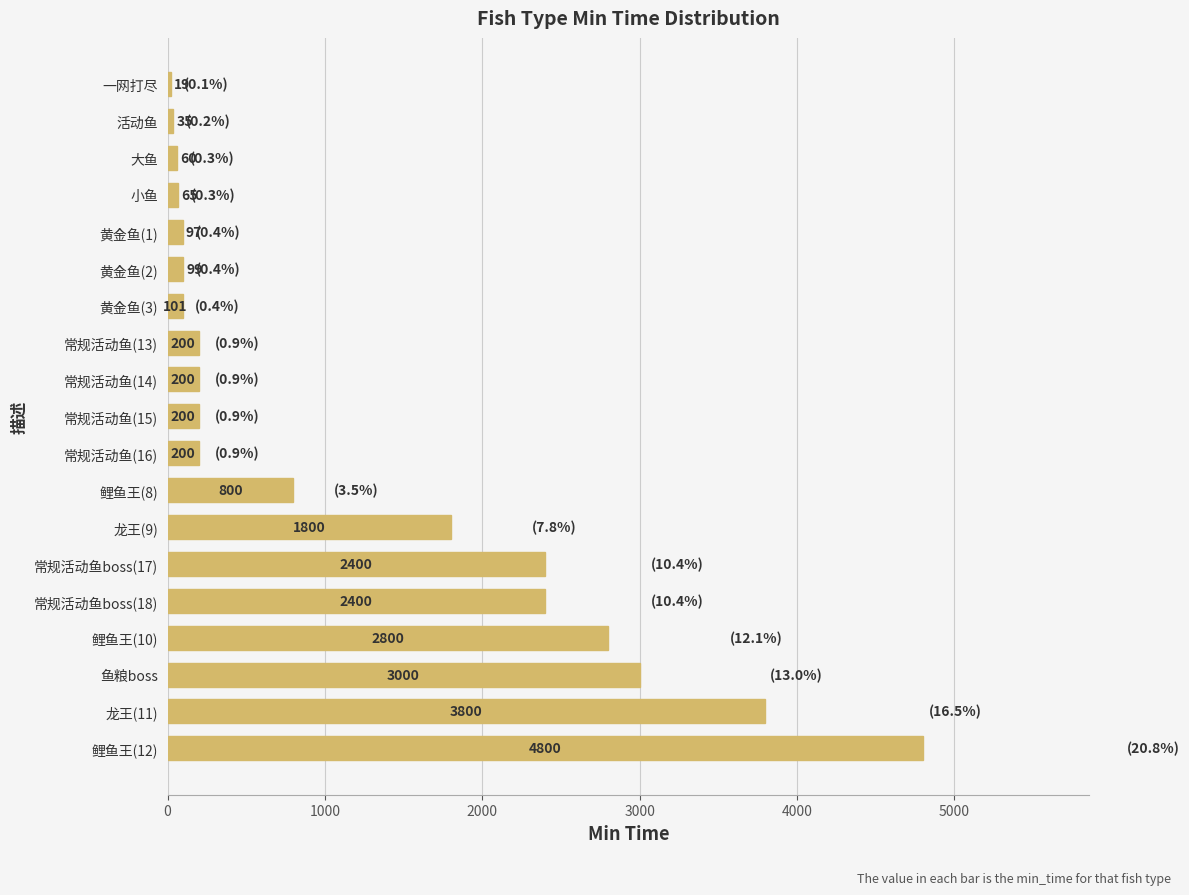

Which has a higher value, 常规活动鱼(13) or 常规活动鱼boss(17)?

常规活动鱼boss(17)